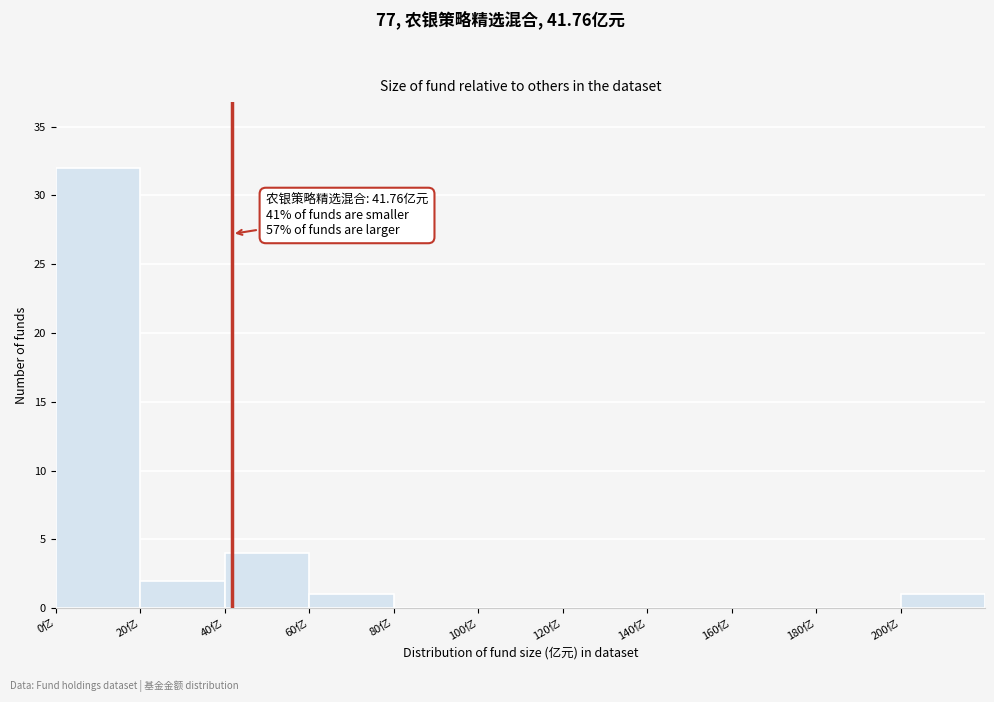

Which range on the x-axis has the tallest bar?

0 to 20